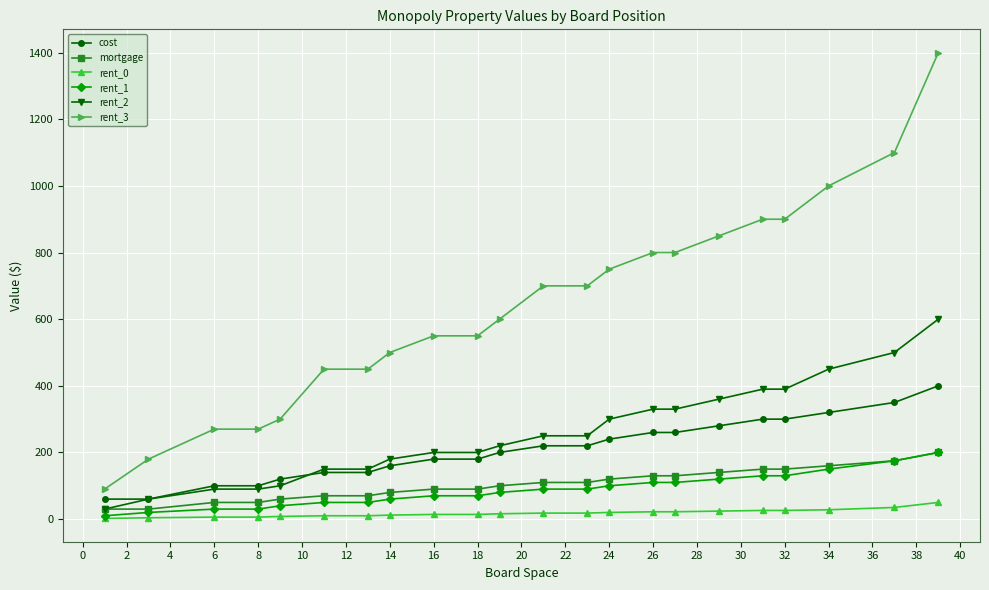

What is the maximum value for cost?

400